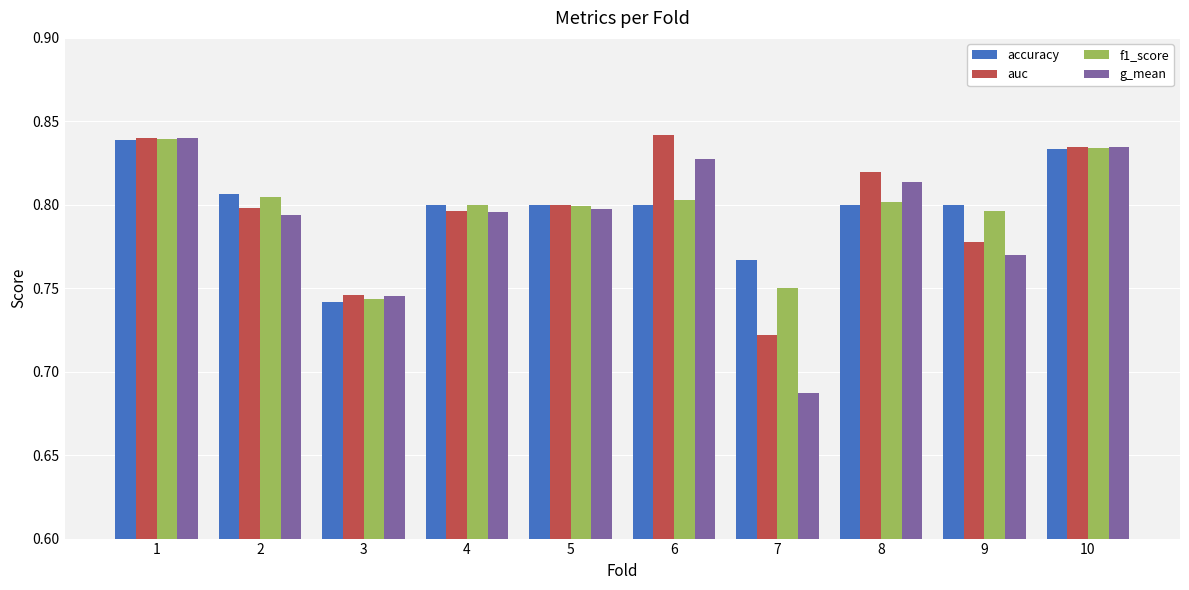

Is the value of accuracy at 9 greater than the value of f1_score at 6?

No